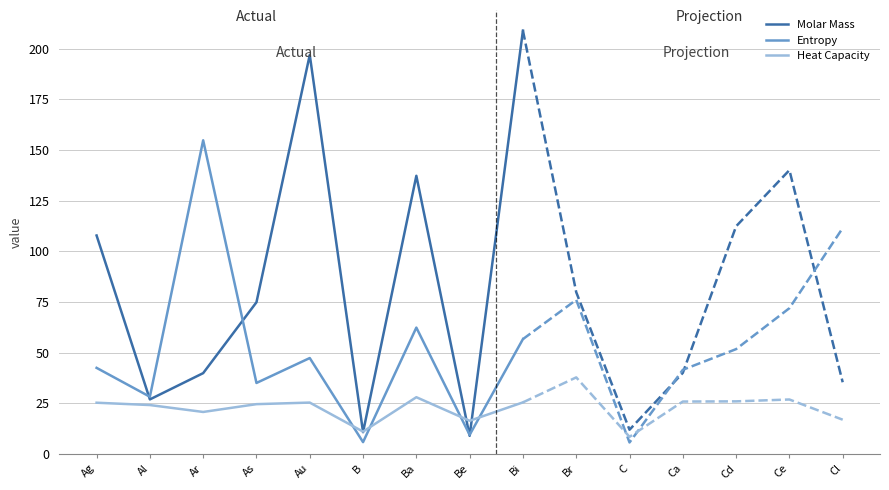

True or false: entropy and mol_mass cross at least once.

True